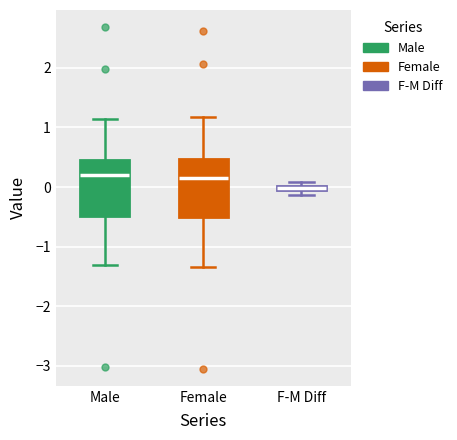

Where does the upper whisker of the box for Male end on the y-axis? The values are not printed on the chart, so give them approximately, as read against the axis.

1.1